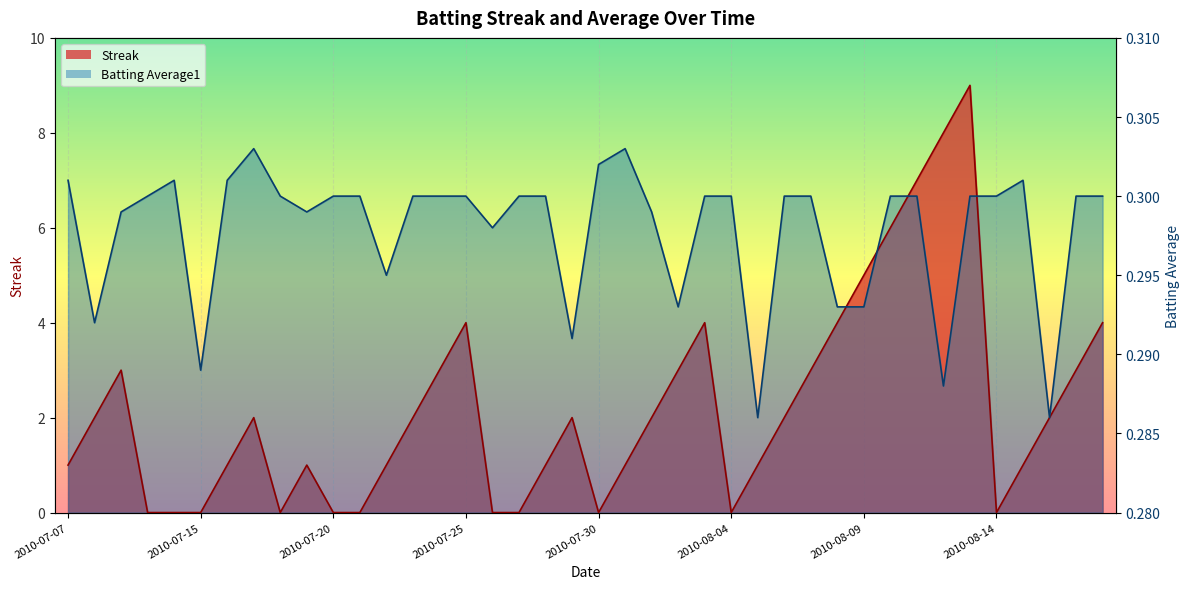

Is it true that Streak equals 0.0 at 2010-07-27?

True